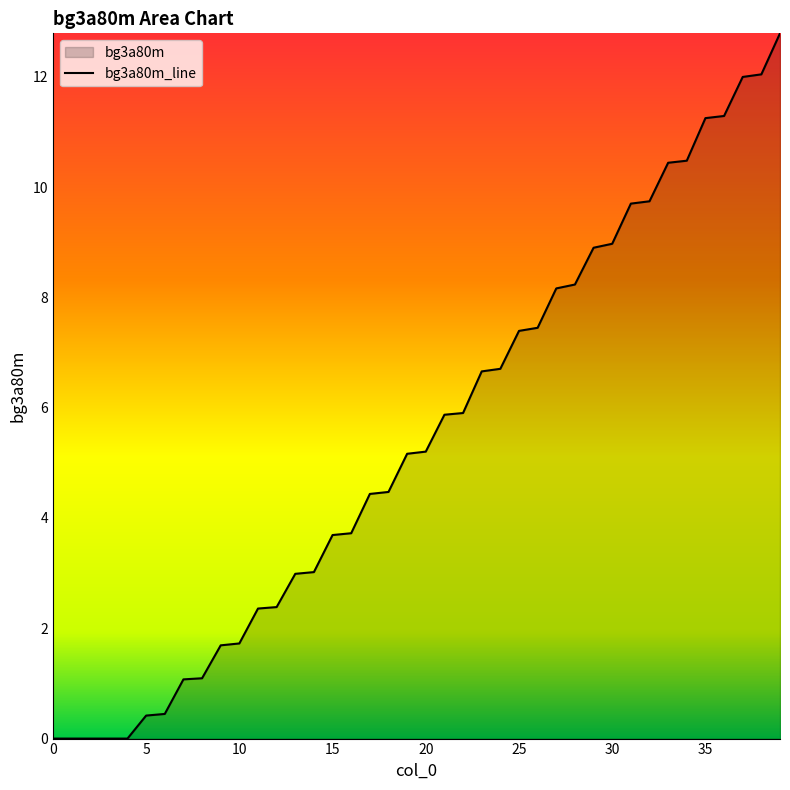

How many lines are shown in the chart?

1